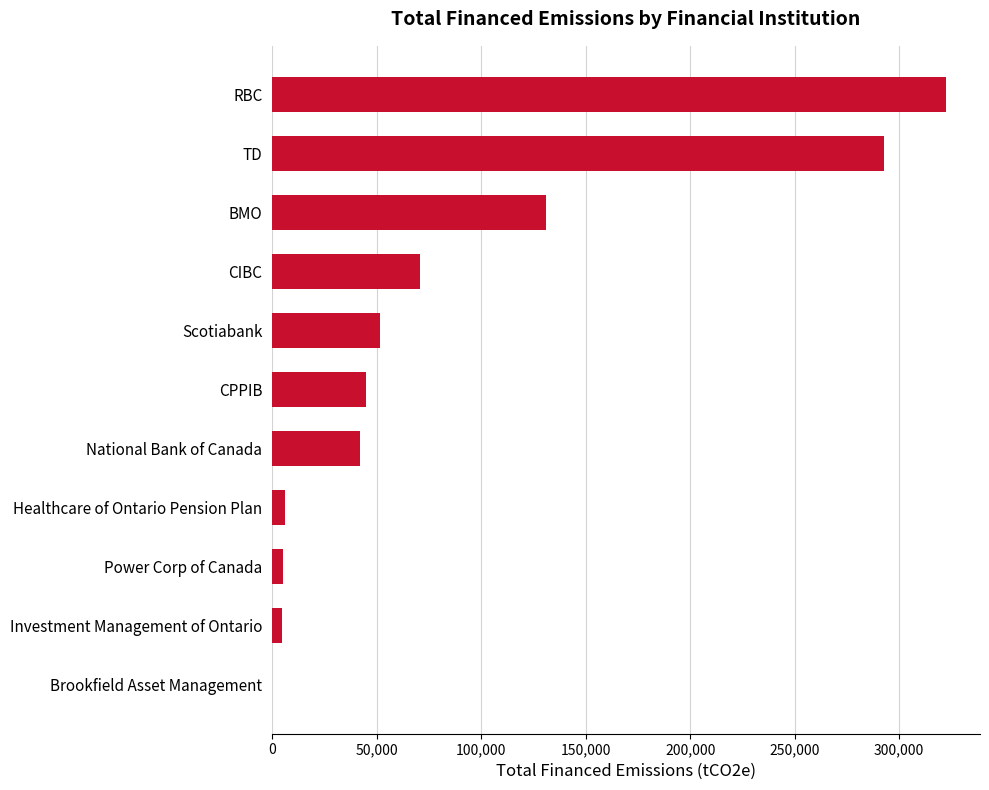

Between Power Corp of Canada and Scotiabank, which is larger?

Scotiabank